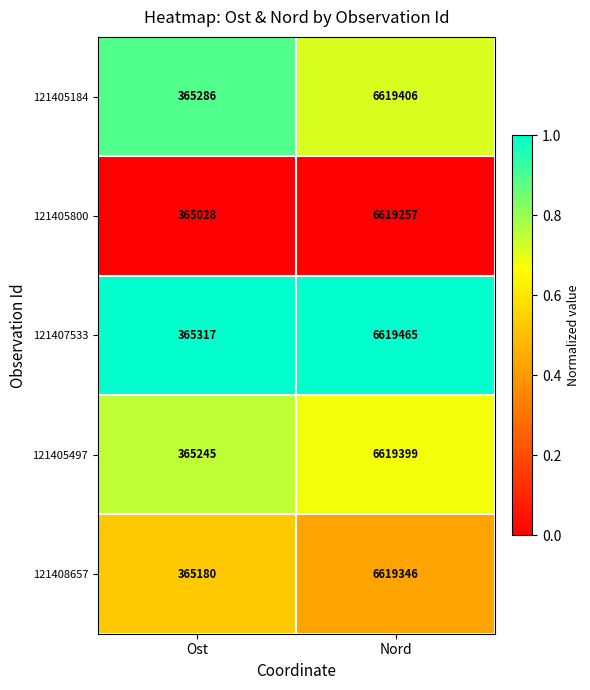

Which label corresponds to the largest value in the chart?

Nord